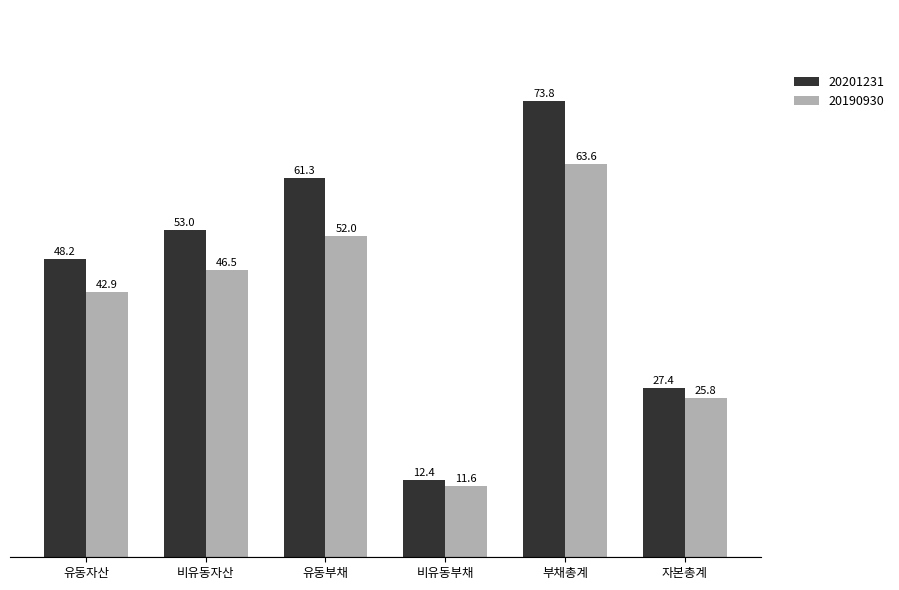

How many distinct data groups are displayed?

2